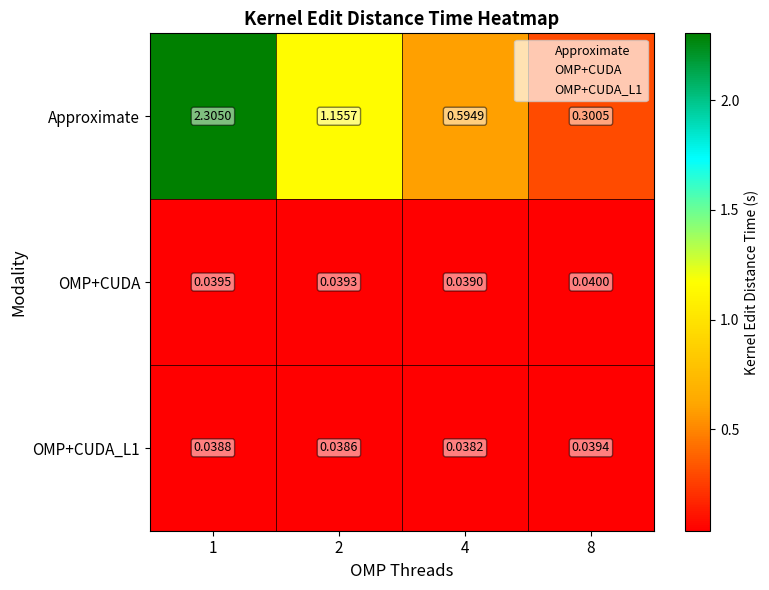

Which series has the widest spread of values?

Approximate